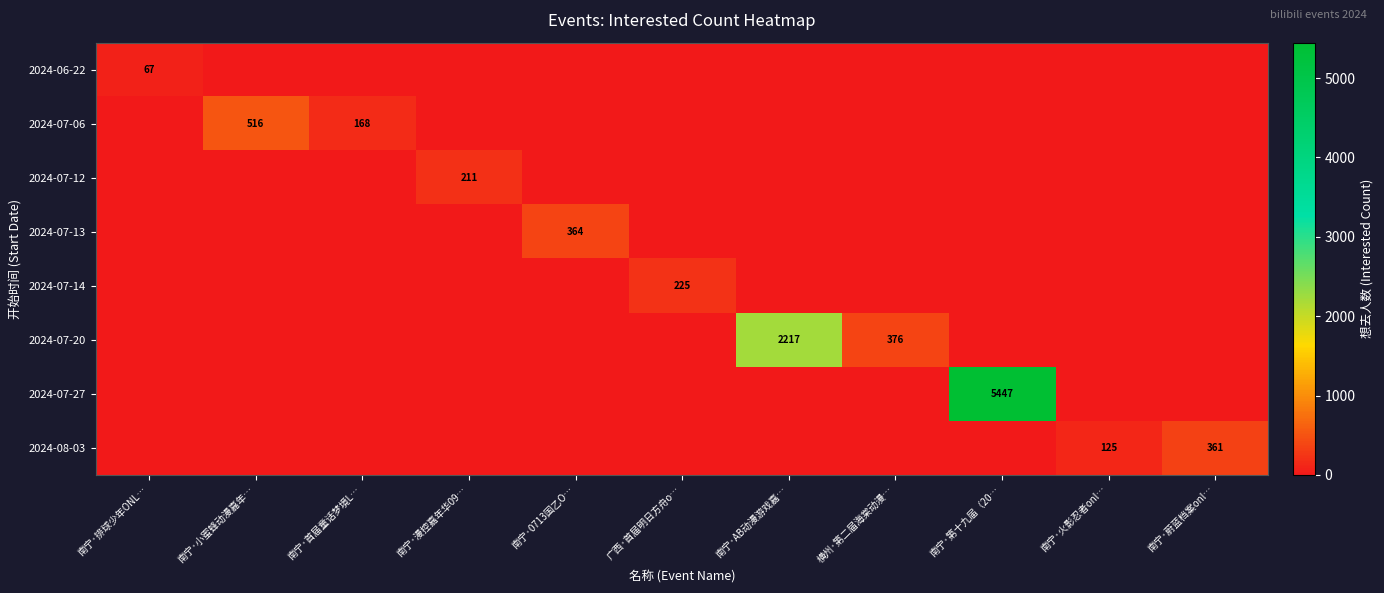

What is the difference between the highest and lowest values at 南宁·AB动漫游戏嘉…?

2217